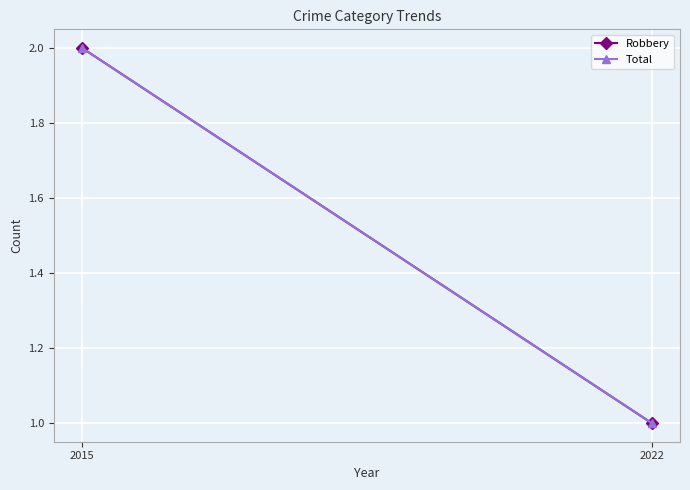

Count the number of categories in the chart.

2